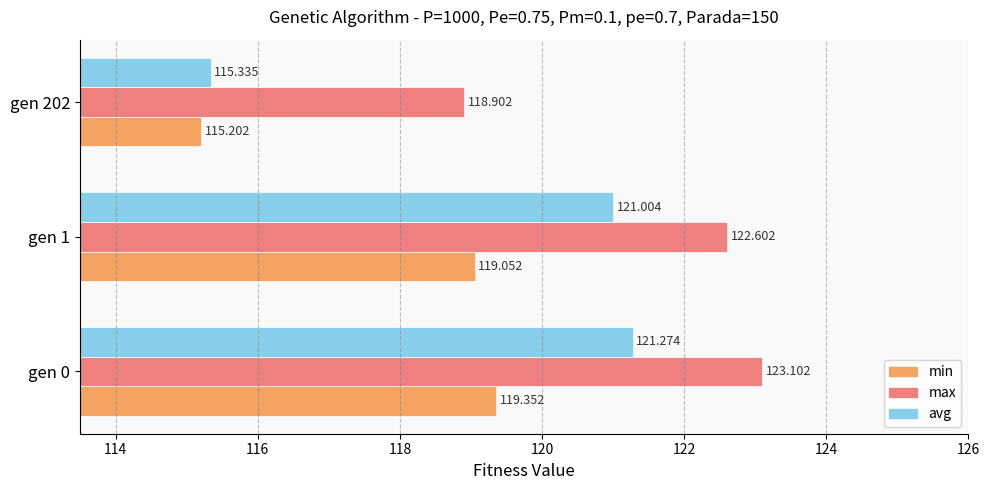

List the series in order of their overall mean, highest first.

max, avg, min